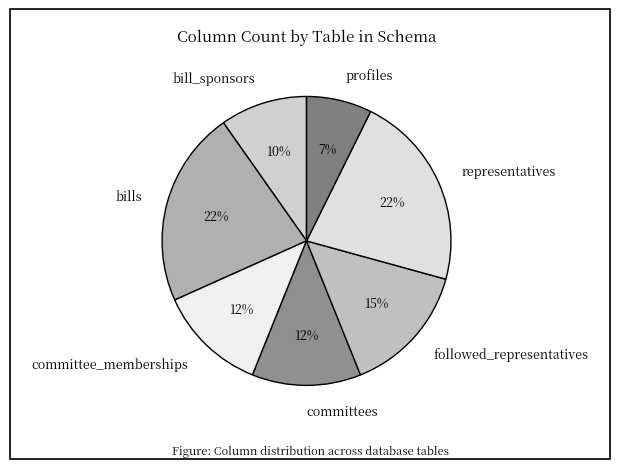

To the nearest percent, what percentage of the pie is bill_sponsors?

10%